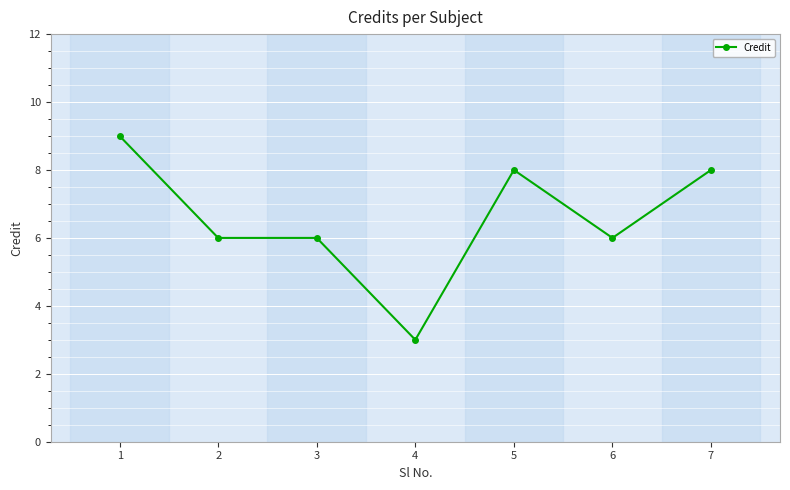

Is it true that the value at 7 is 3?

False